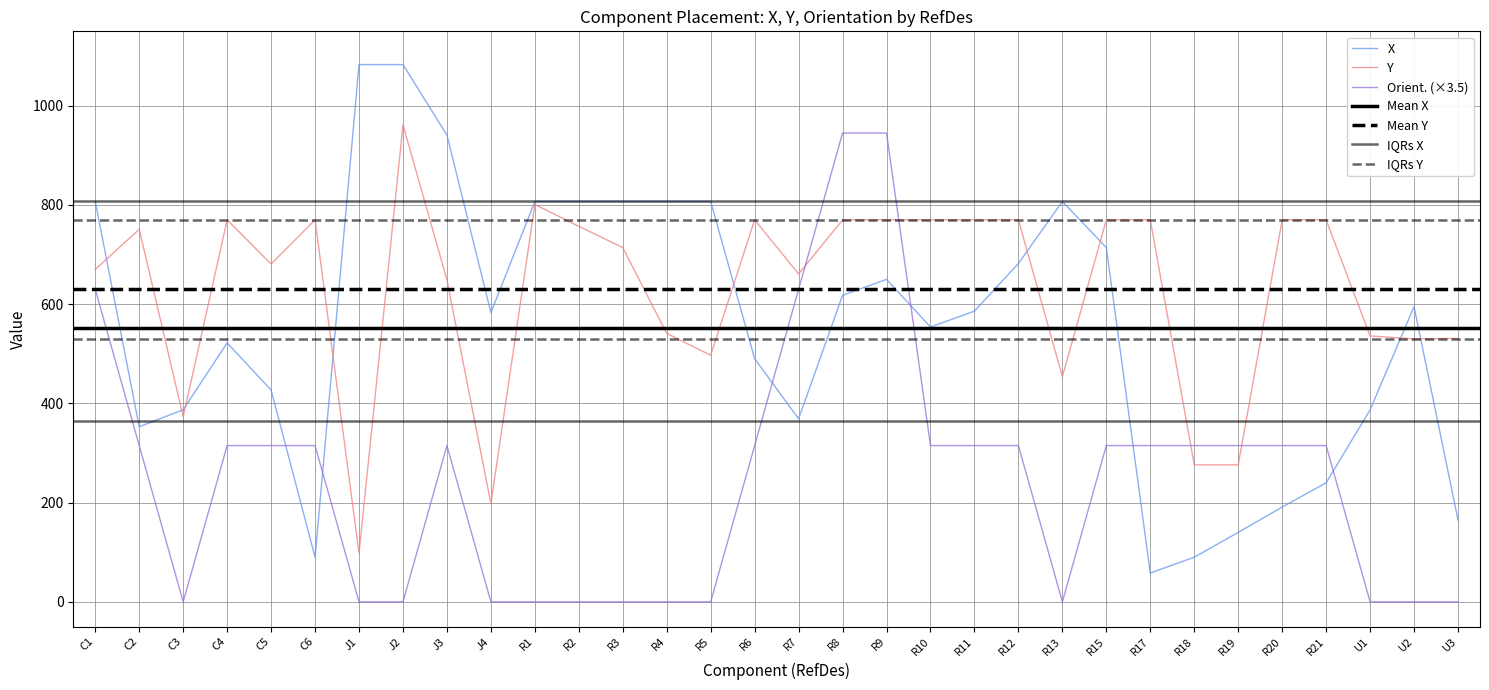

What is the label of the 1st point from the left?

C1